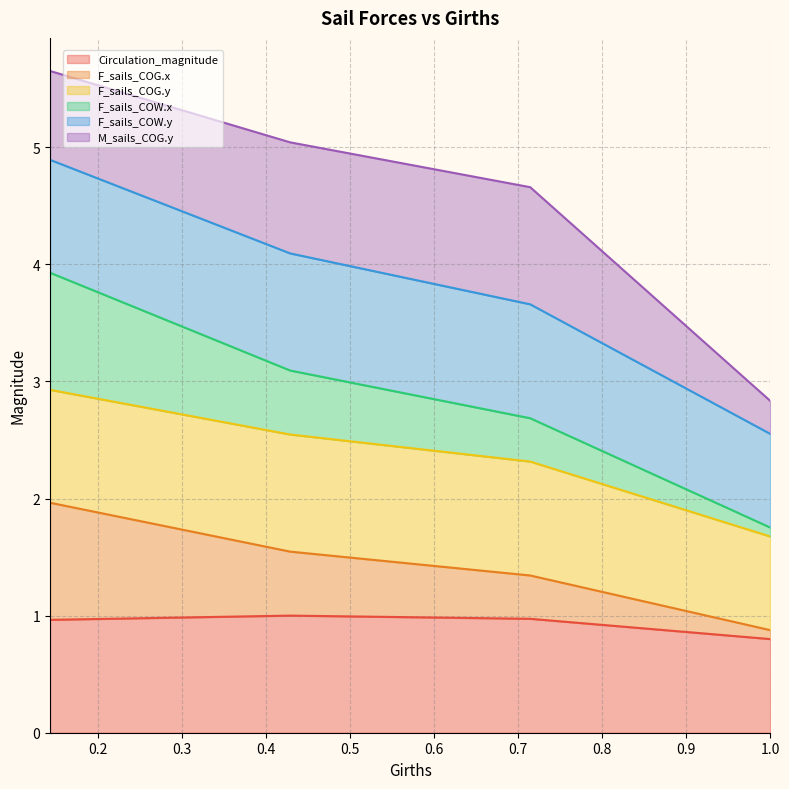

Does the chart display data point markers on the line(s)?

No